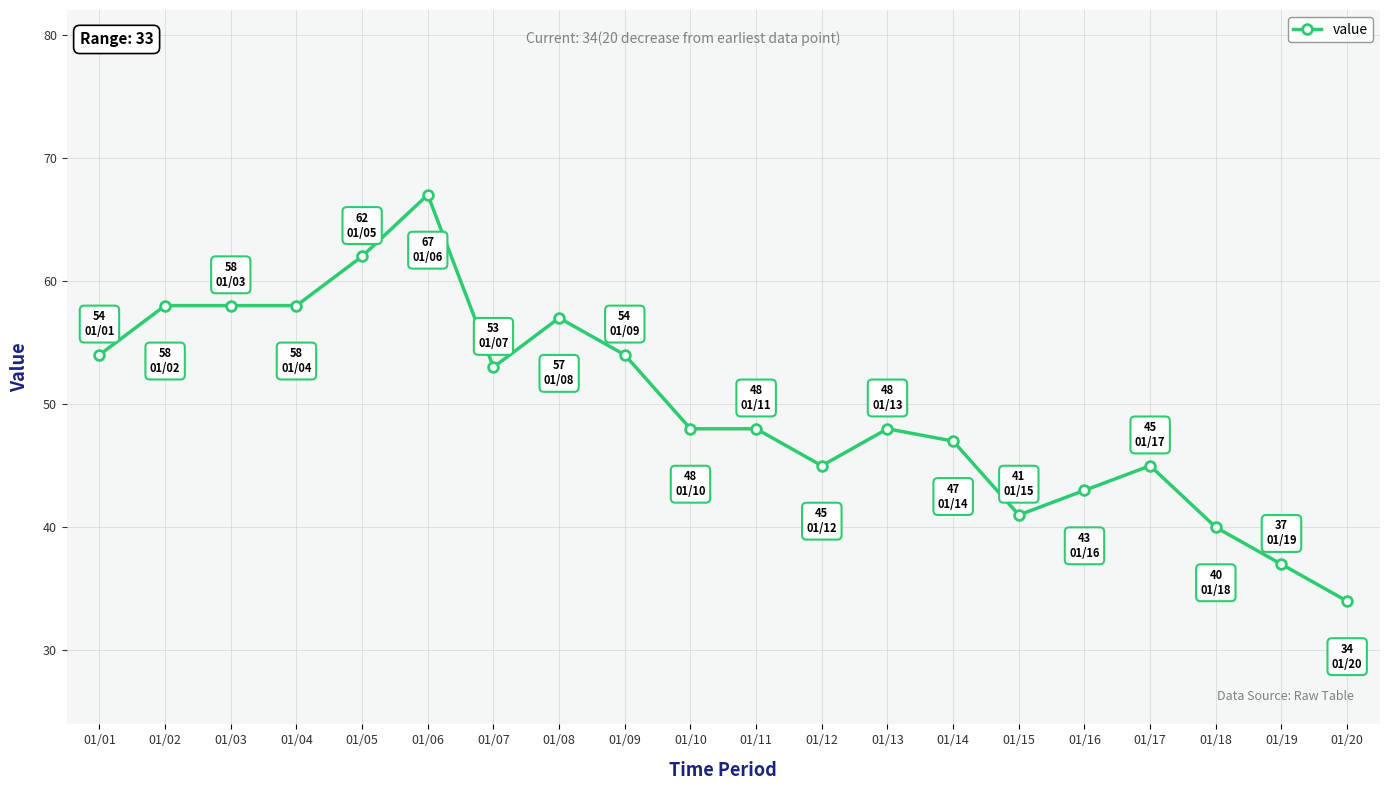

What is the approximate value at 01/16?

43